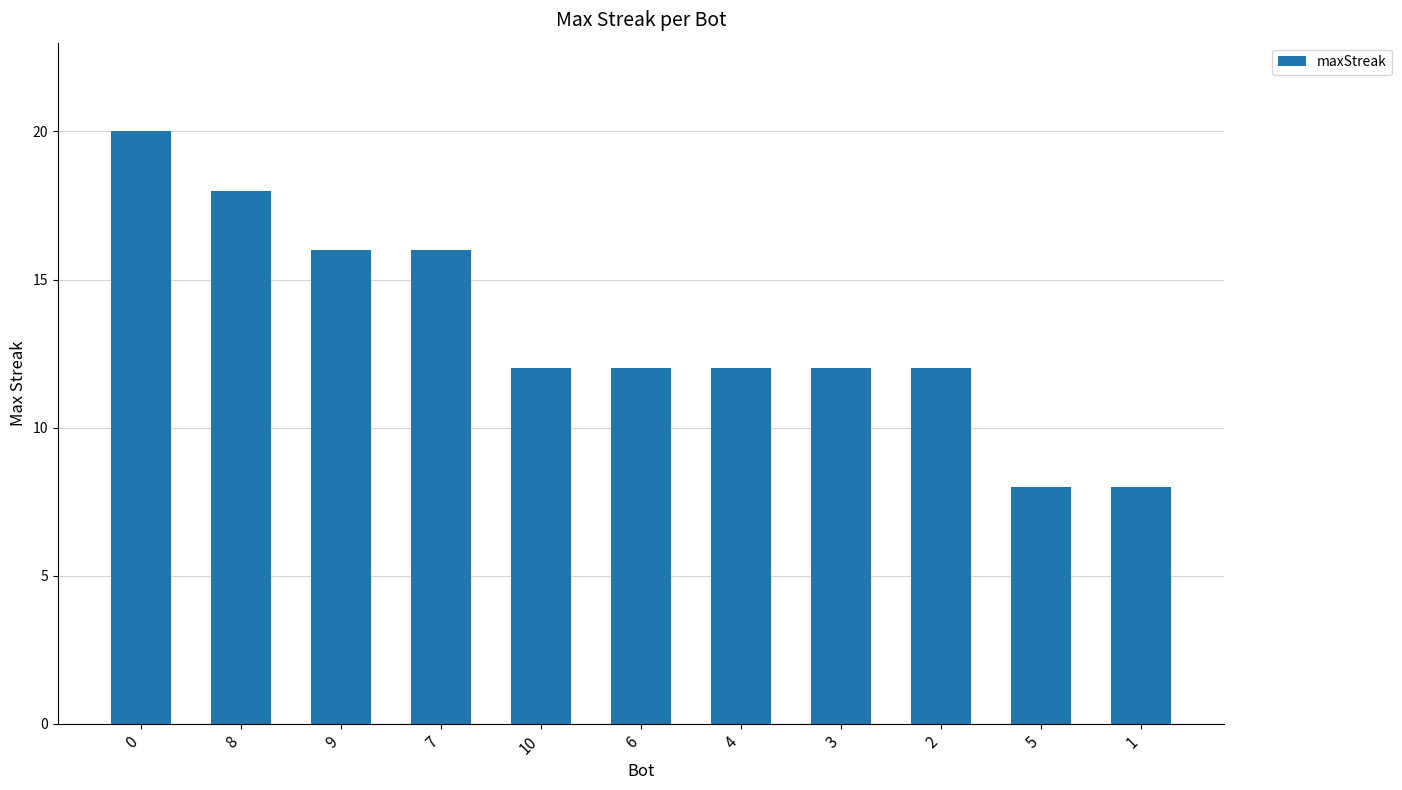

What is the change in value from 7 to 3?

-4